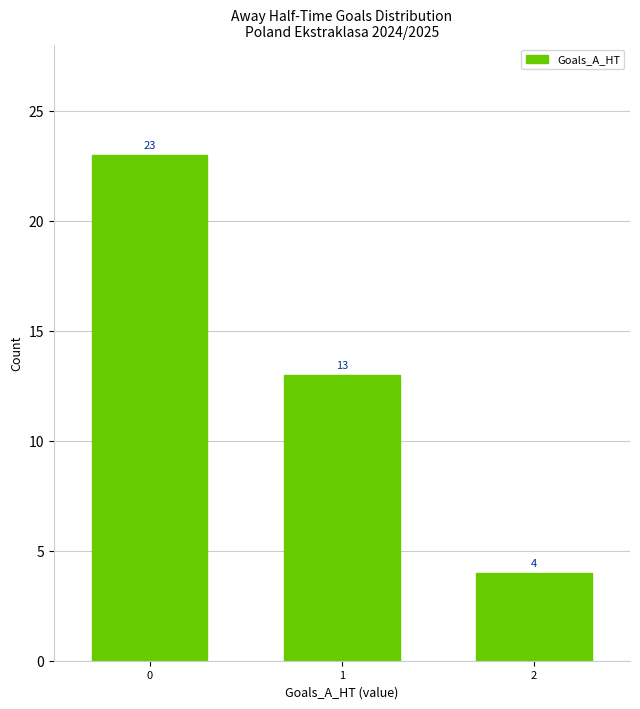

What is the value of the 1st bar from the left?

23